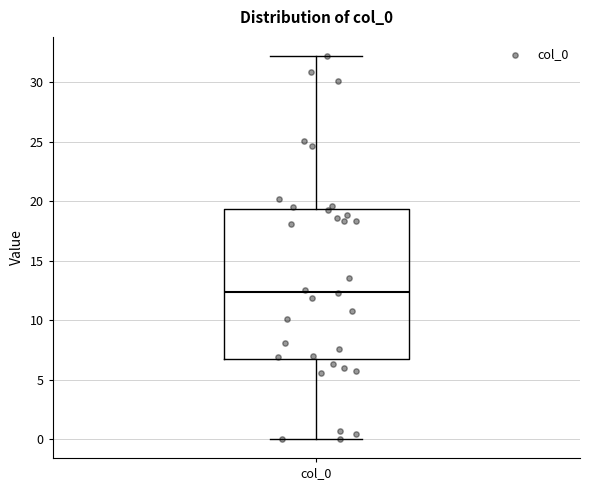

Transcribe this box plot: give where the median line is, the range the box spans, and where the two whiskers end, as read against the y-axis. The values are not printed on the chart, so give them approximately, as read against the axis.

median 12.5, box 6.5 to 19.5, whiskers 0.0 to 32.0